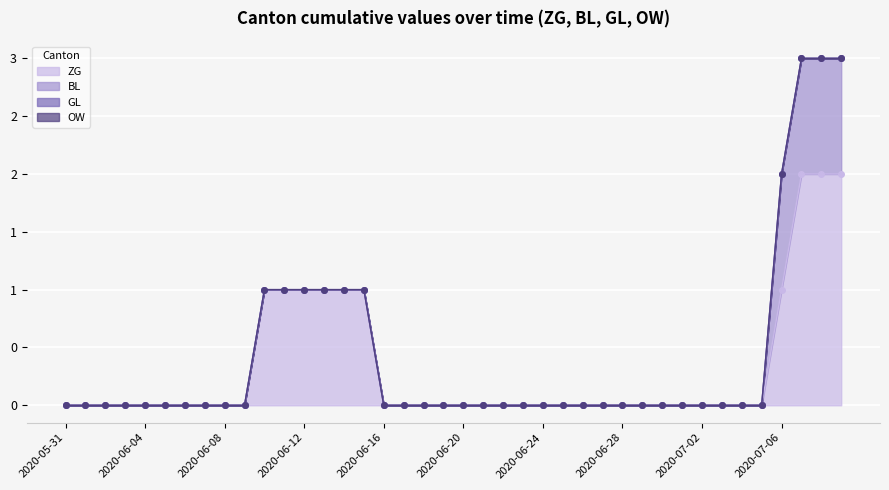

What is the difference between the second highest and second lowest values in the ZG series?

2